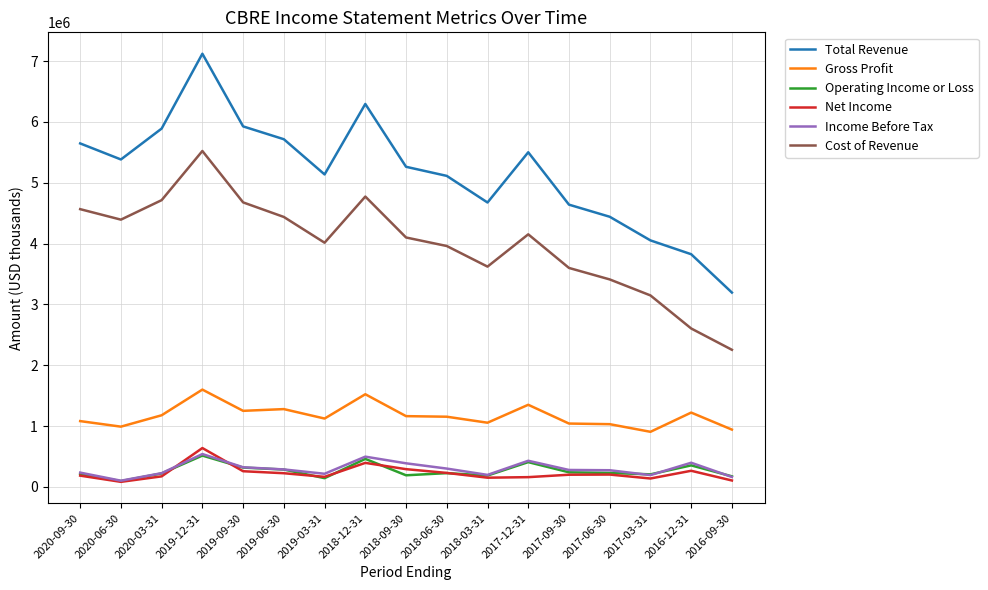

Which series changed the most between 2019-09-30 and 2019-03-31?

Total Revenue